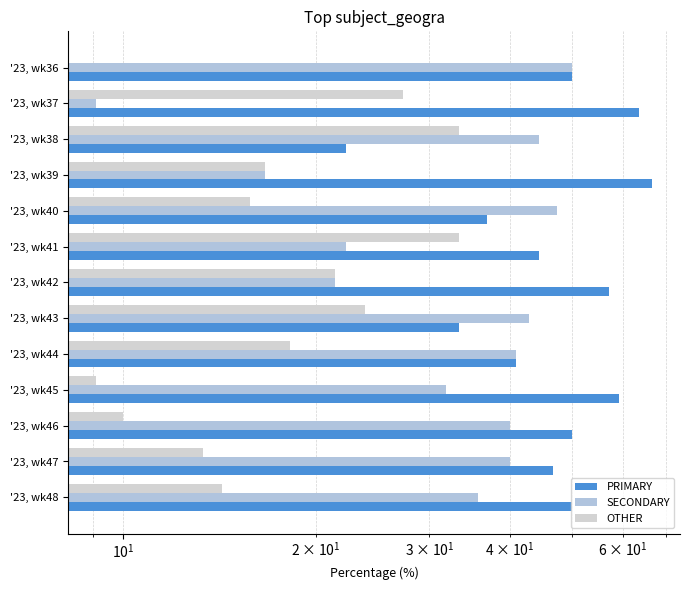

Count the number of data series in this chart.

3